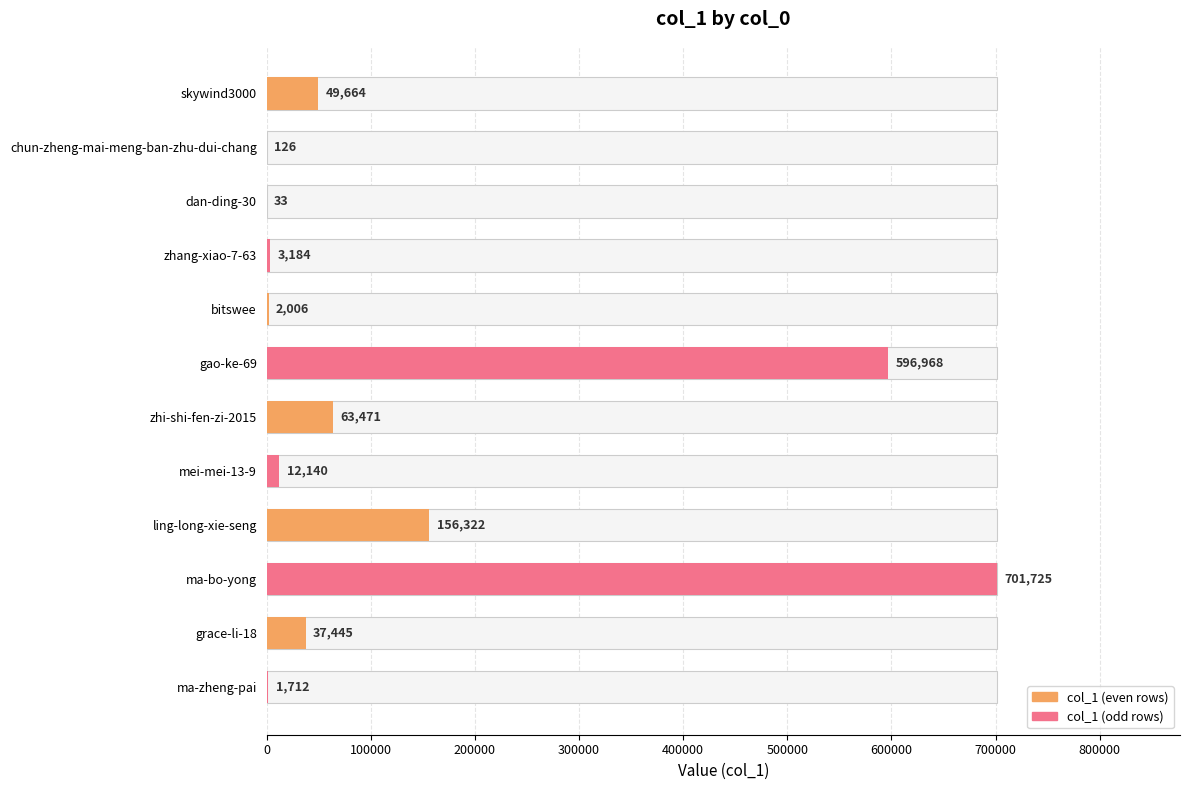

The chart shows a value of 49664 at skywind3000. True or false?

True